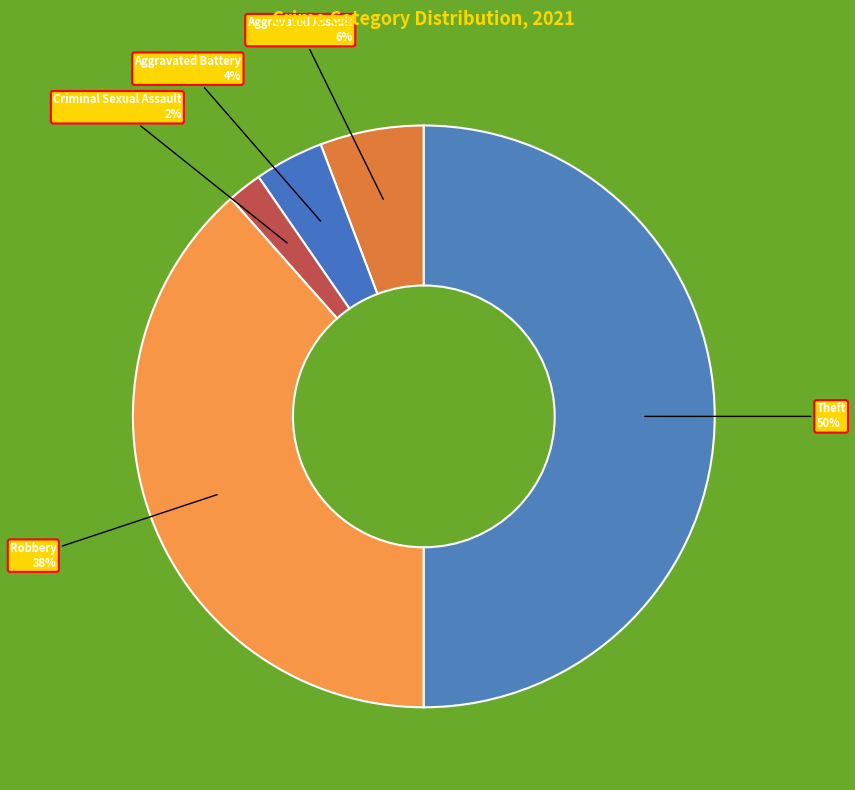

What percentage is the Aggravated Battery slice, to the nearest percent?

4%